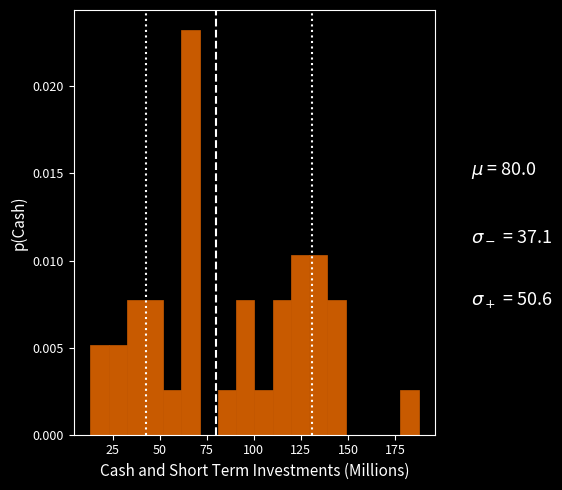

Around what value on the x-axis is the tallest bar? Give the approximate position of its centre, as read against the axis.

65